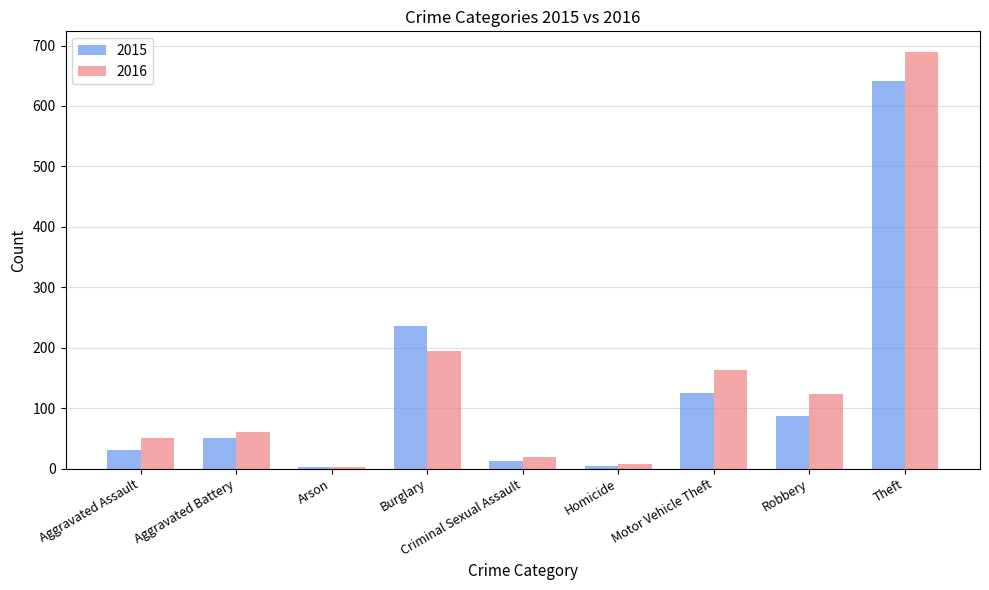

The 2015 series shows 13 at Criminal Sexual Assault. True or false?

True